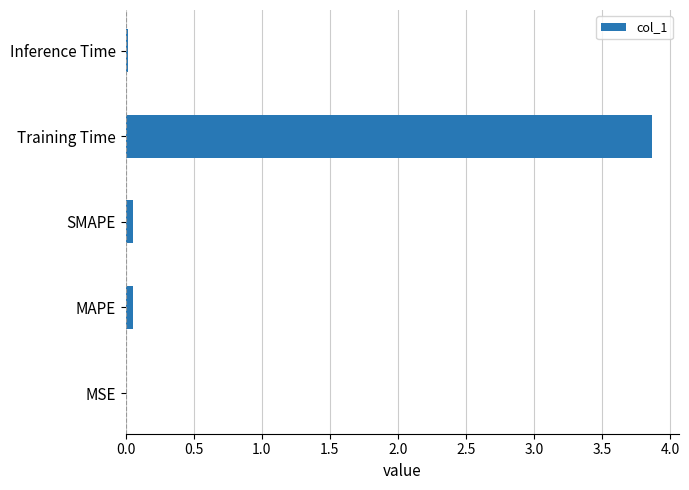

What is the sum of all values?

4.0